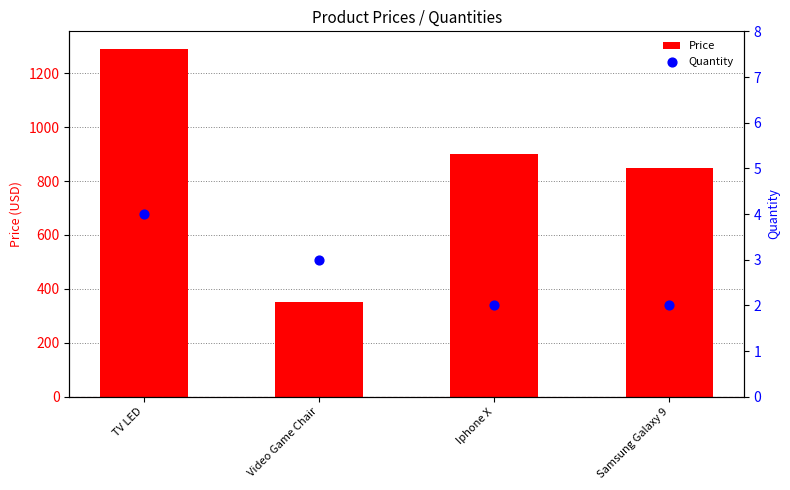

What are all the series names shown in the legend?

Price, Quantity